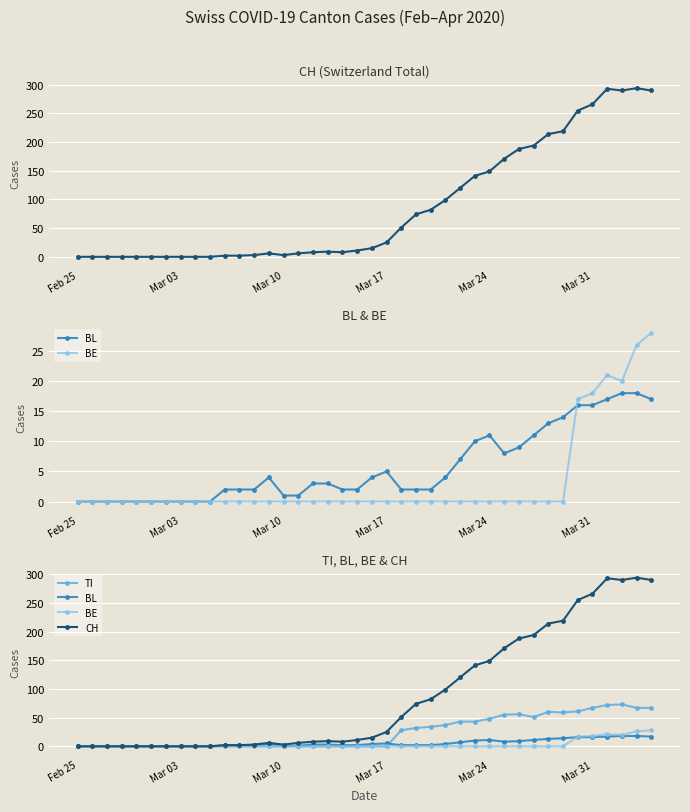

Which series has the largest total across all categories?

CH